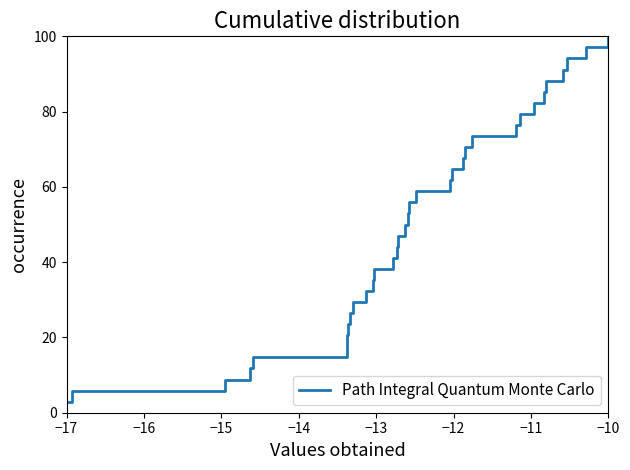

What is the smallest value displayed?

2.9